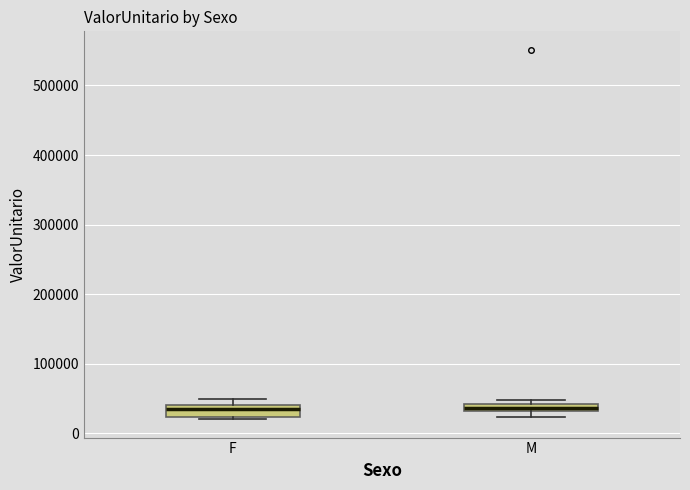

Where is the upper edge of the box for M on the y-axis? The values are not printed on the chart, so give them approximately, as read against the axis.

40000